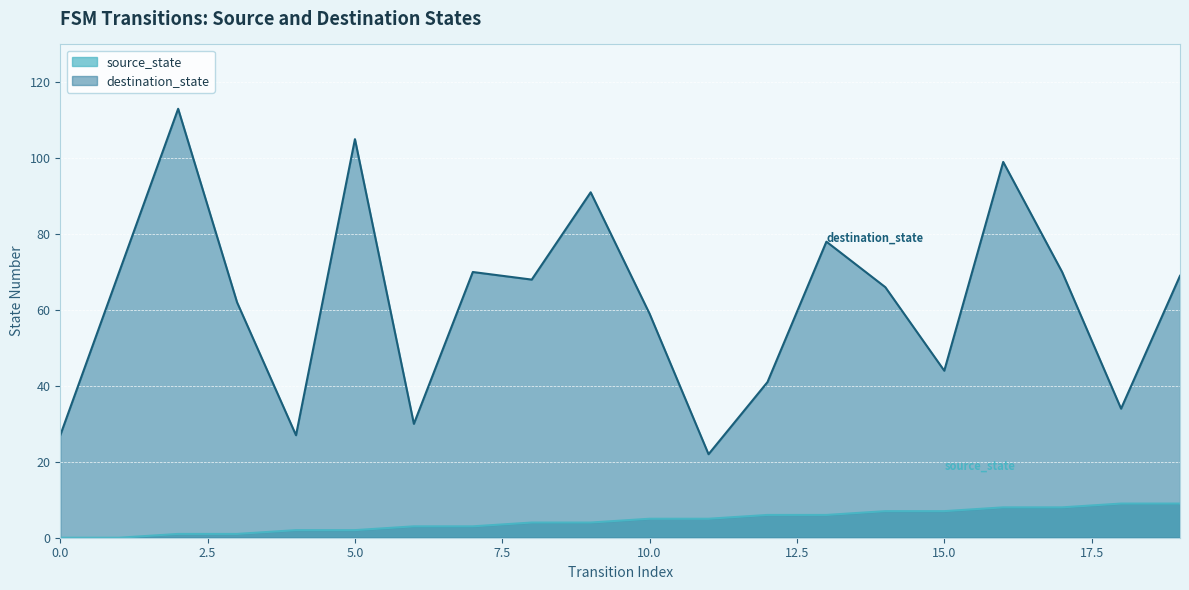

At which category does destination_state reach its first local valley?

4